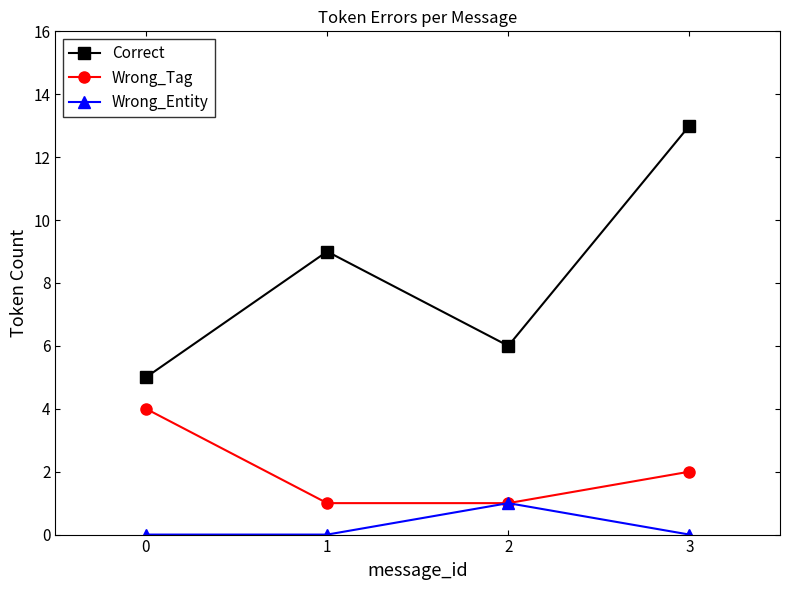

How many distinct data groups are displayed?

3